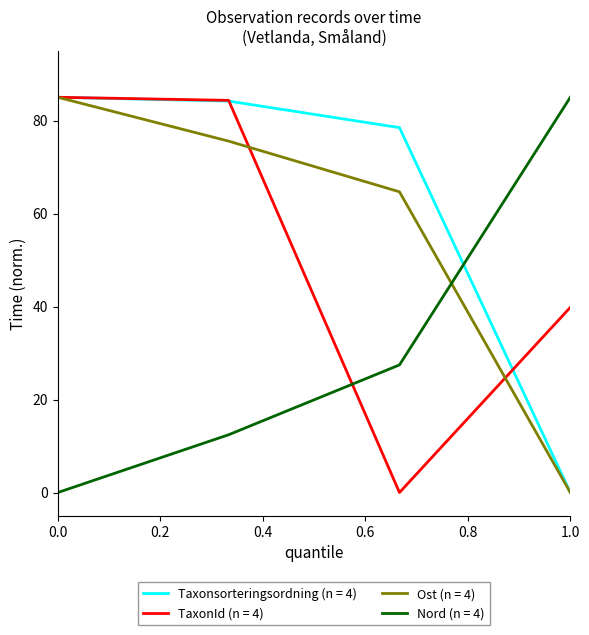

True or false: Ost (n = 4) and Nord (n = 4) intersect in this chart.

True